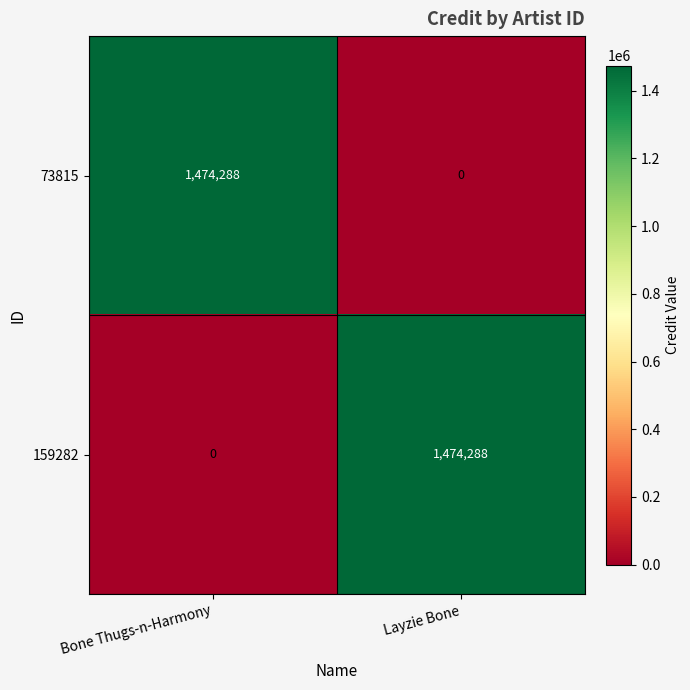

What is the total value across all series at Layzie Bone?

1474288